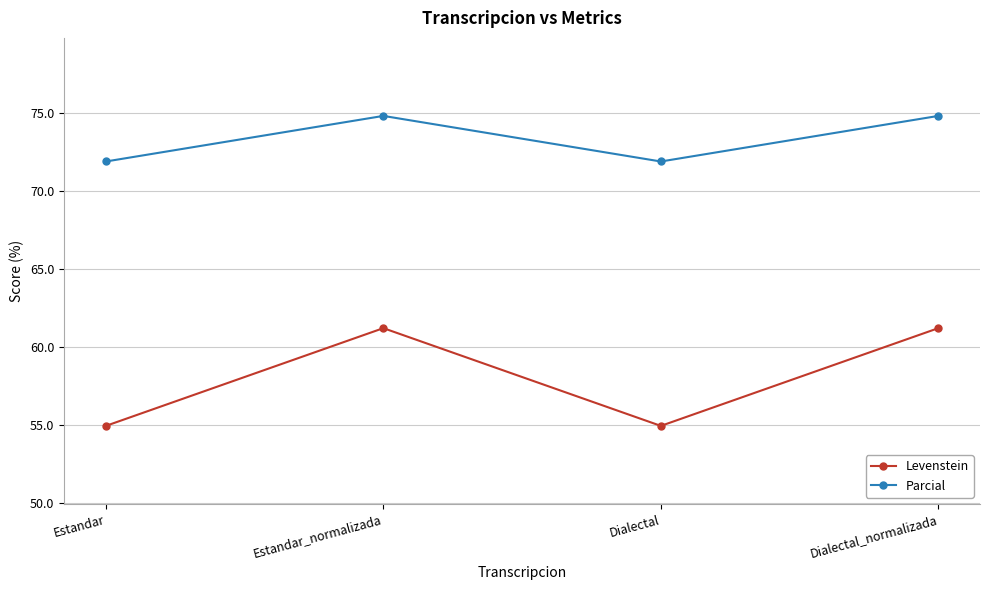

What is the greatest value displayed?

74.8